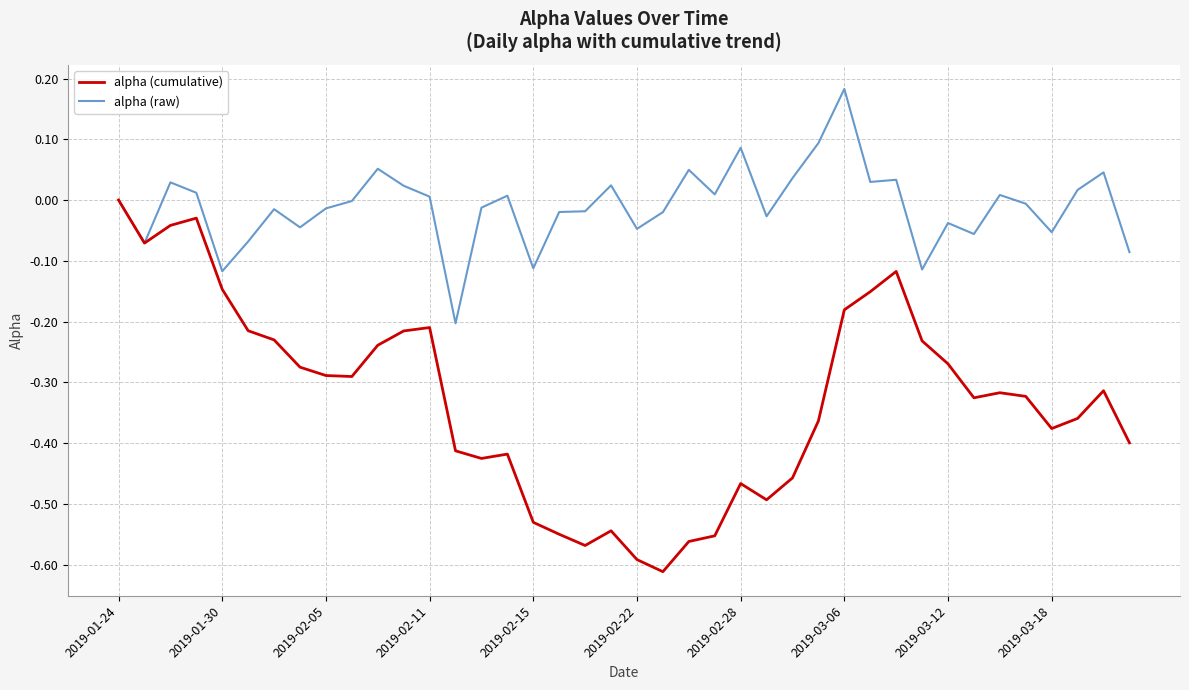

Which series has the widest spread of values?

alpha (cumulative)